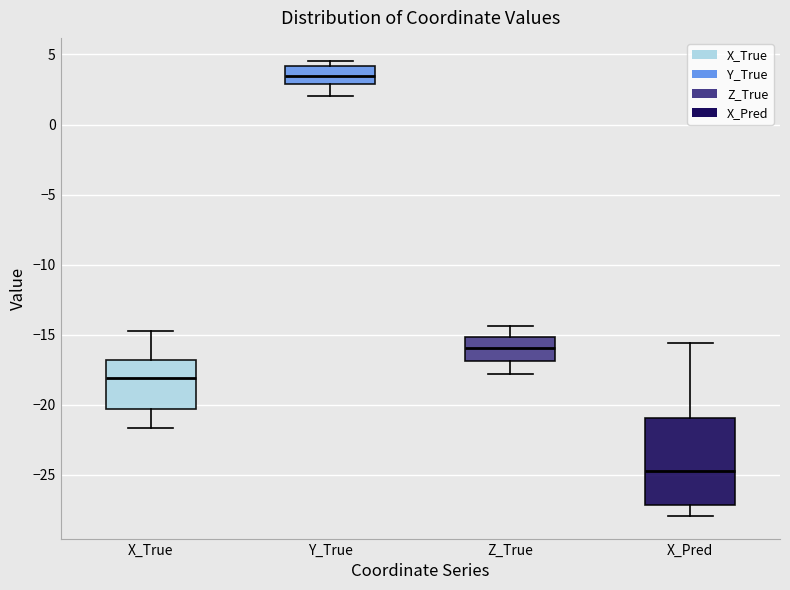

Comparing the boxes themselves (not the whiskers), which one is the tallest?

X_Pred